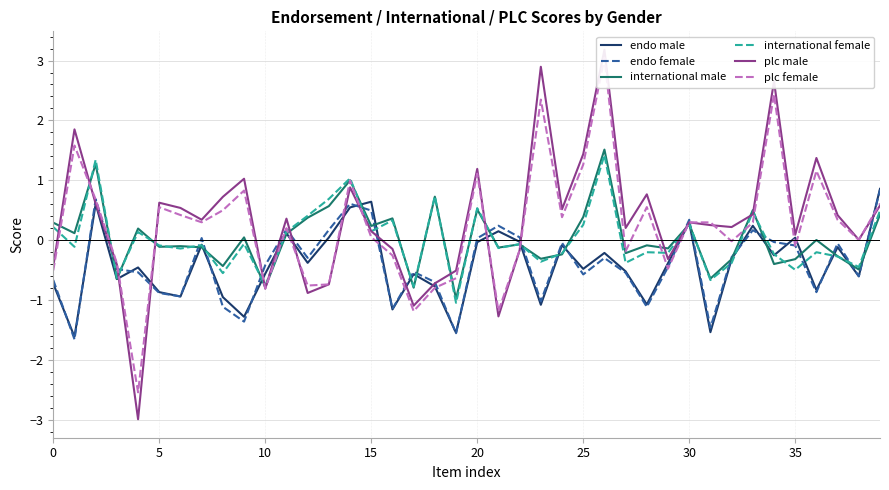

True or false: endo male has a value of -2.0 at 9.

False